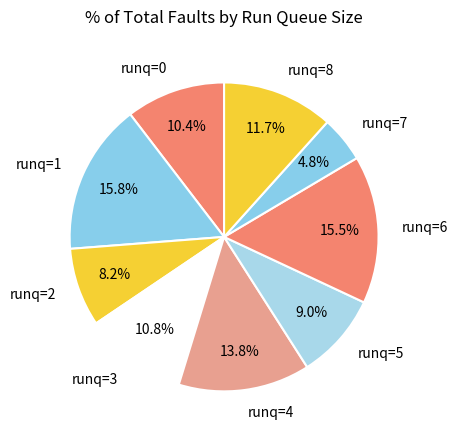

Is runq=4 the majority of the pie?

No